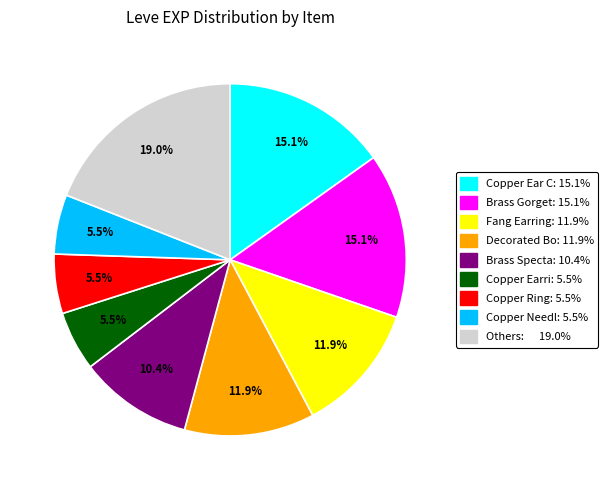

Approximately how many times larger is the value at Decorated Bo: 11.9% compared to Fang Earring: 11.9%?

1.0